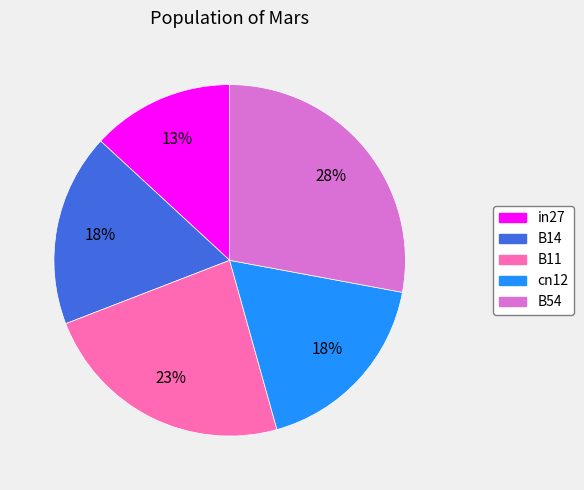

To the nearest percent, what percentage of the pie is B11?

23%